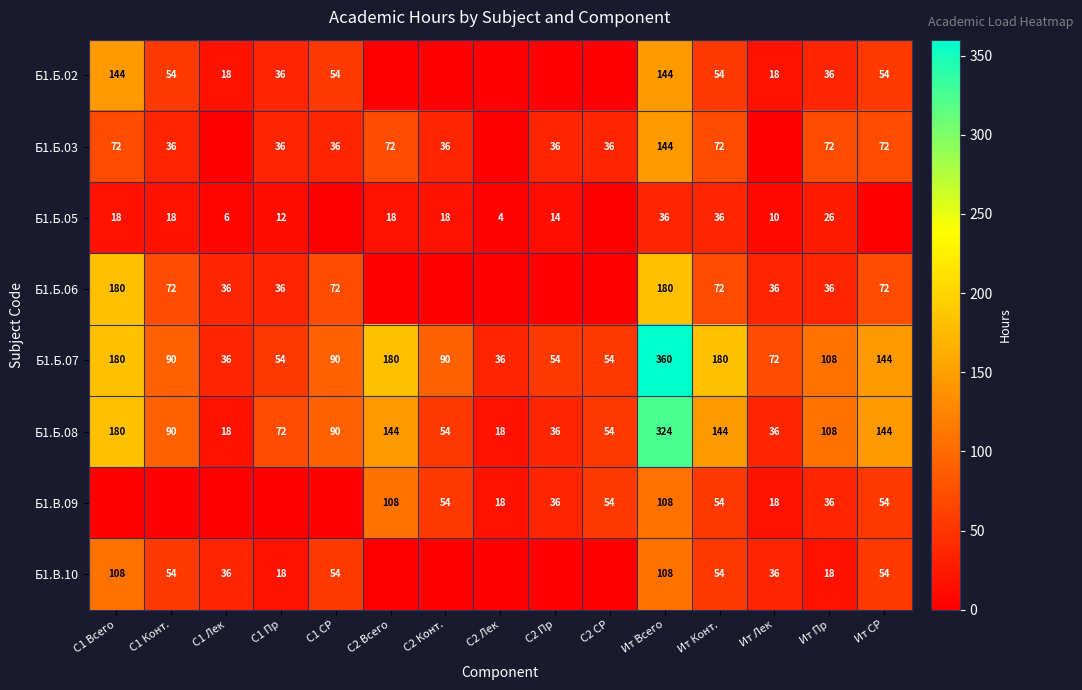

At which category is the sum across all series the highest?

Ит Всего